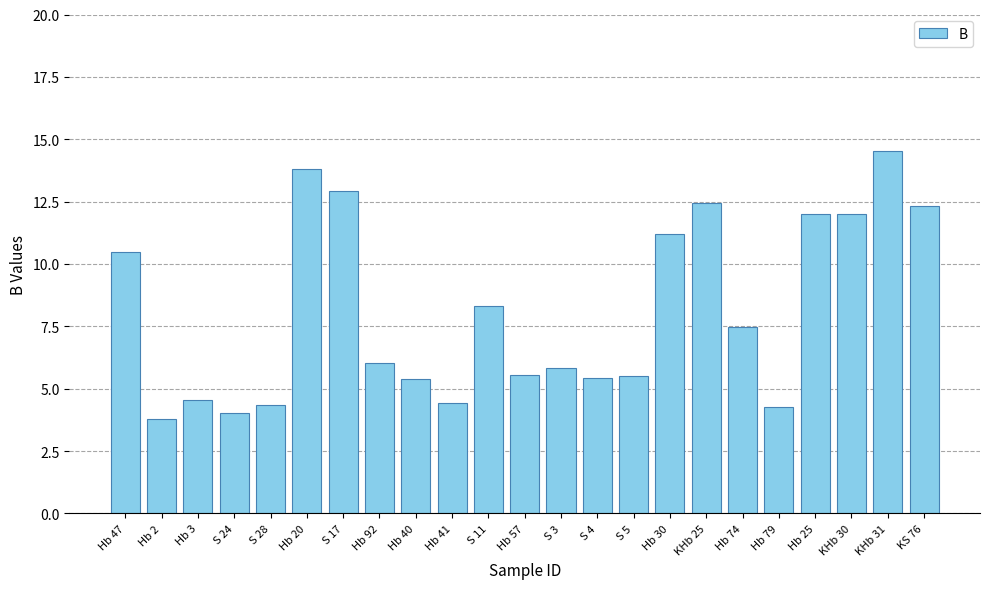

Which label corresponds to the largest value in the chart?

KHb 31